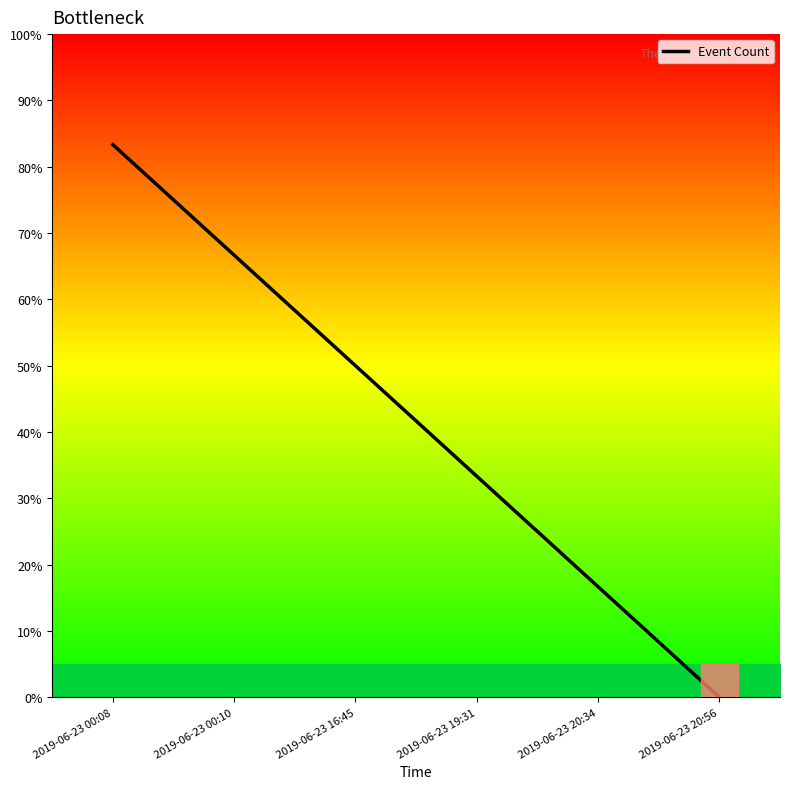

Does the chart display data point markers on the line(s)?

No